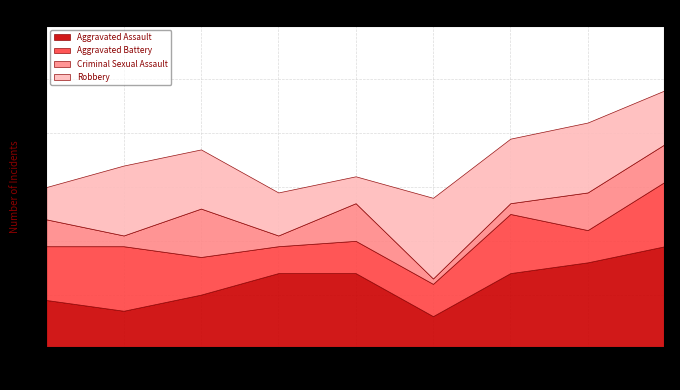

True or false: Aggravated Battery has more than 0 points higher than both neighbors.

True